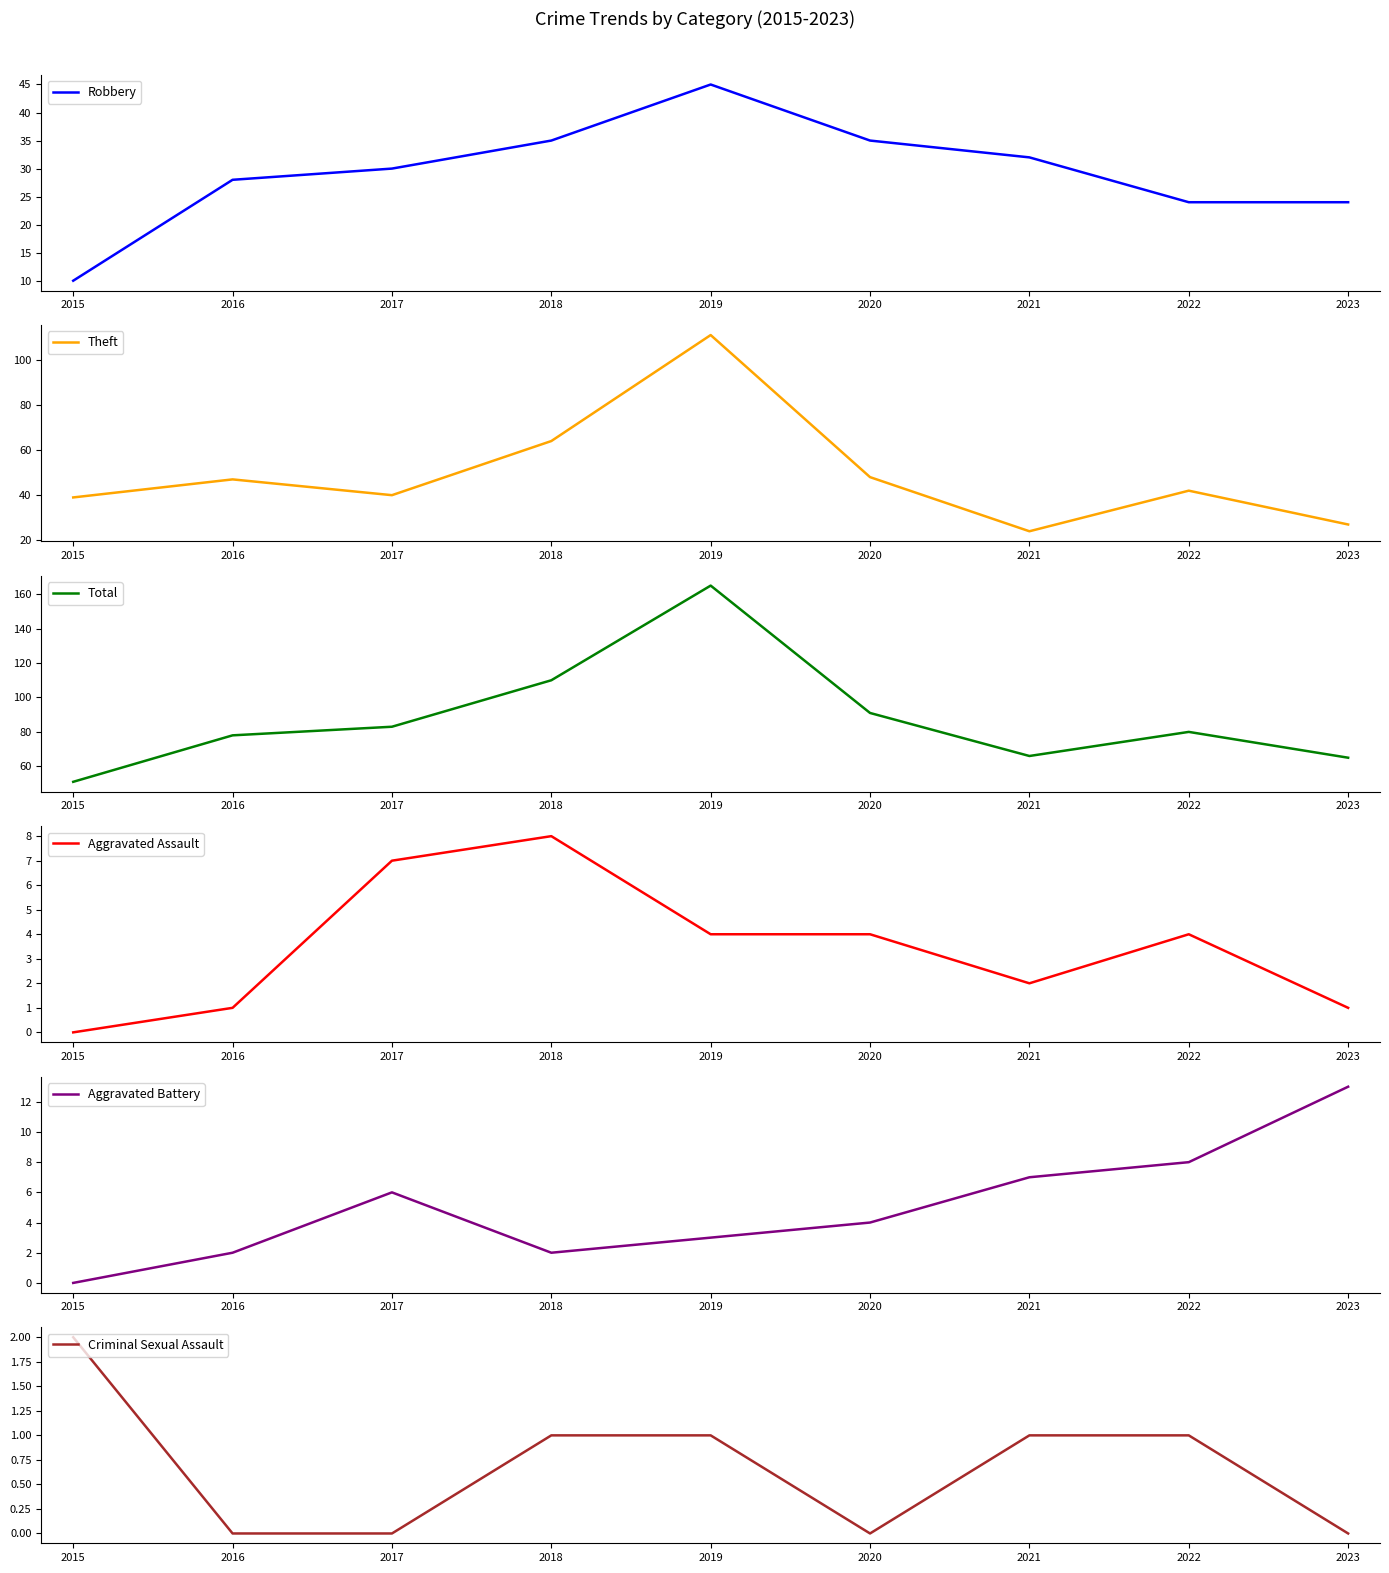

The Criminal Sexual Assault series shows 1 at 2022. True or false?

True